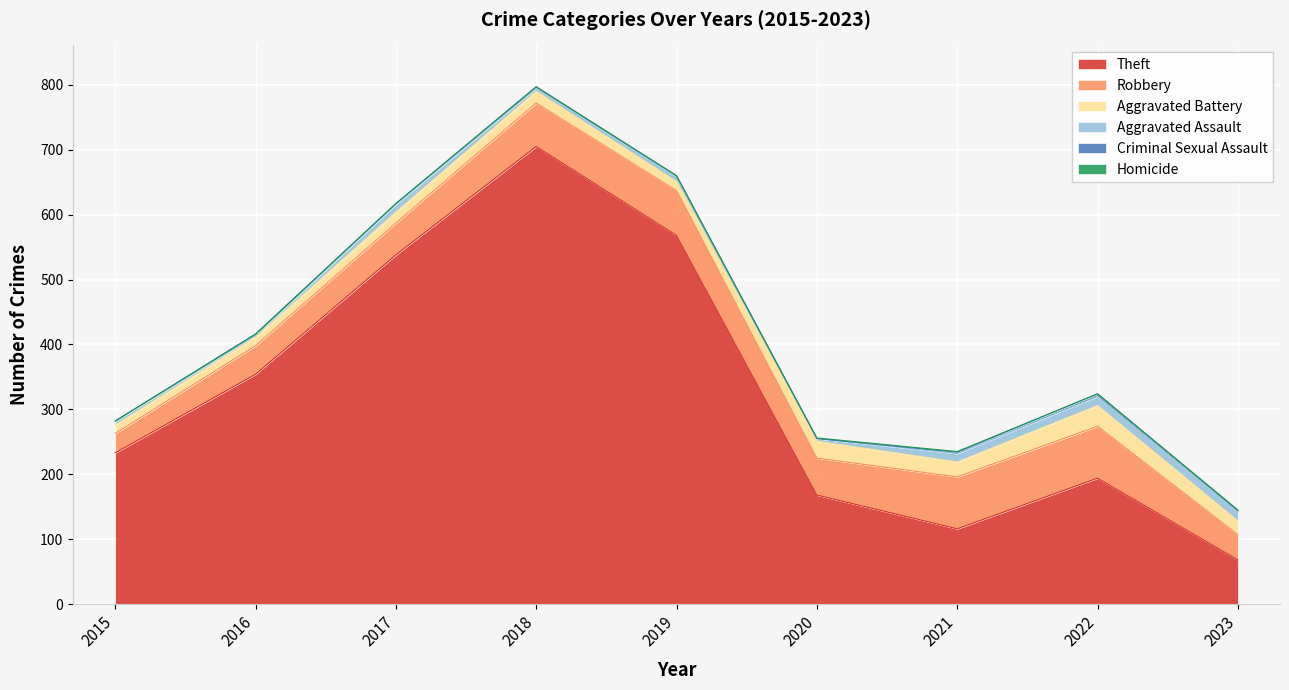

What is the sum of all Theft values?

2944